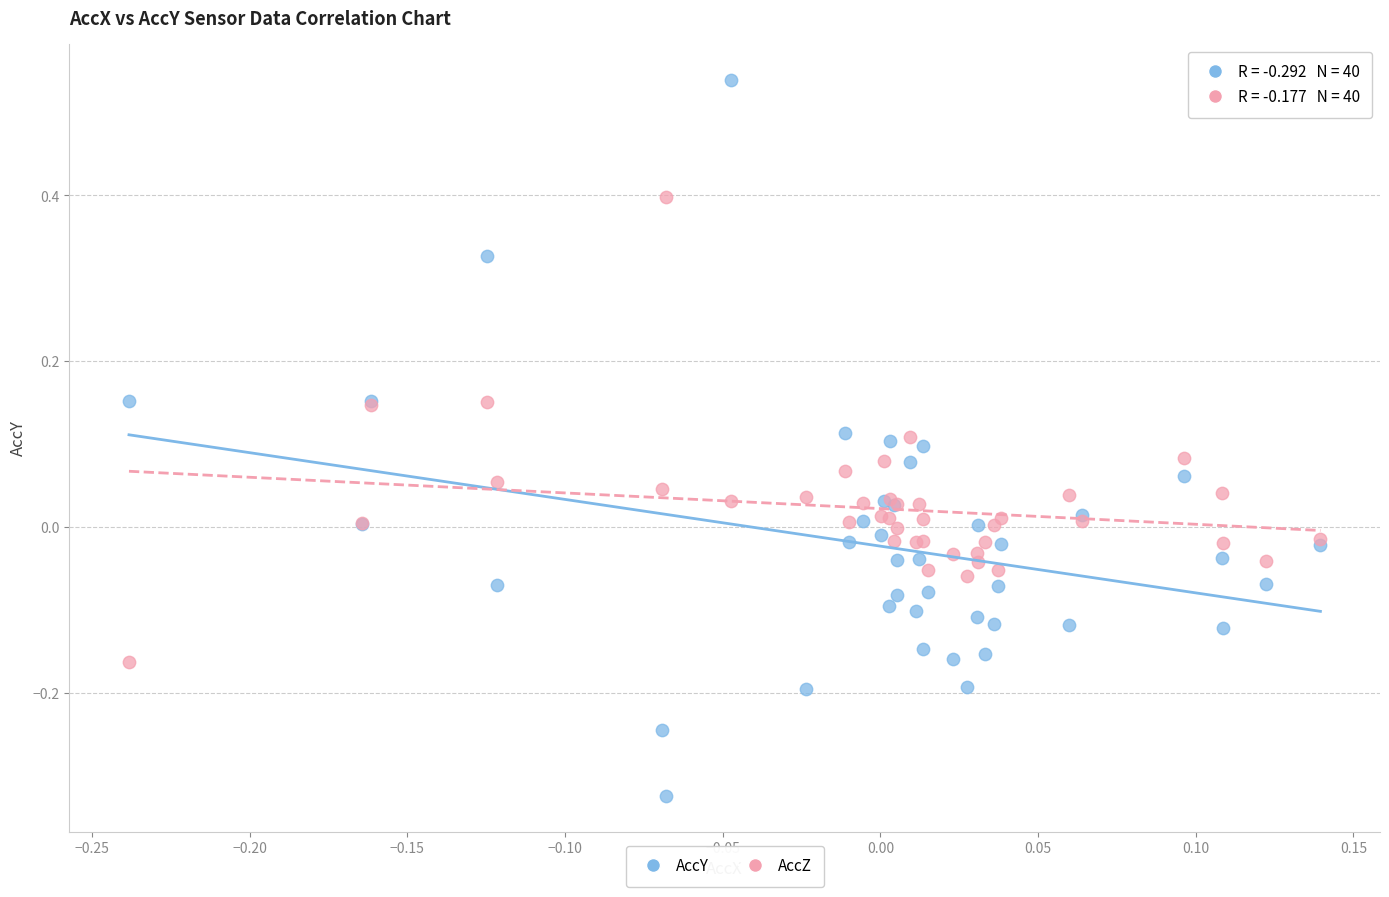

What is the X range (max minus min) for the scatter plot?

0.4